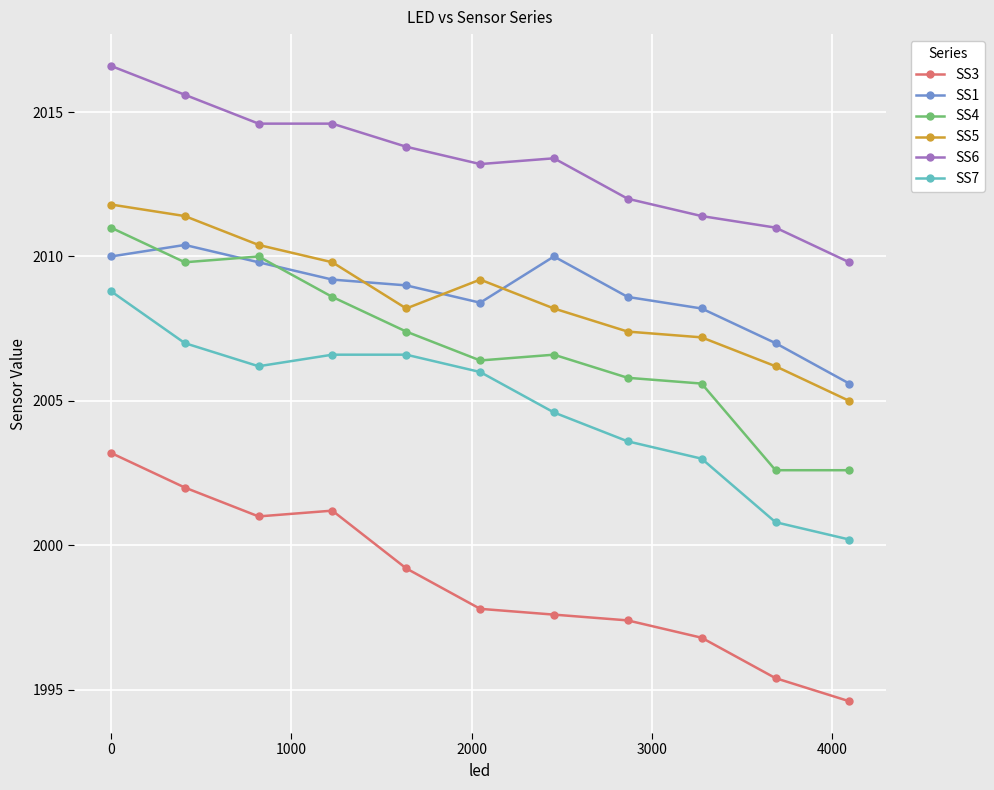

What is the value of the SS3 point at the 1st from the left?

2003.2